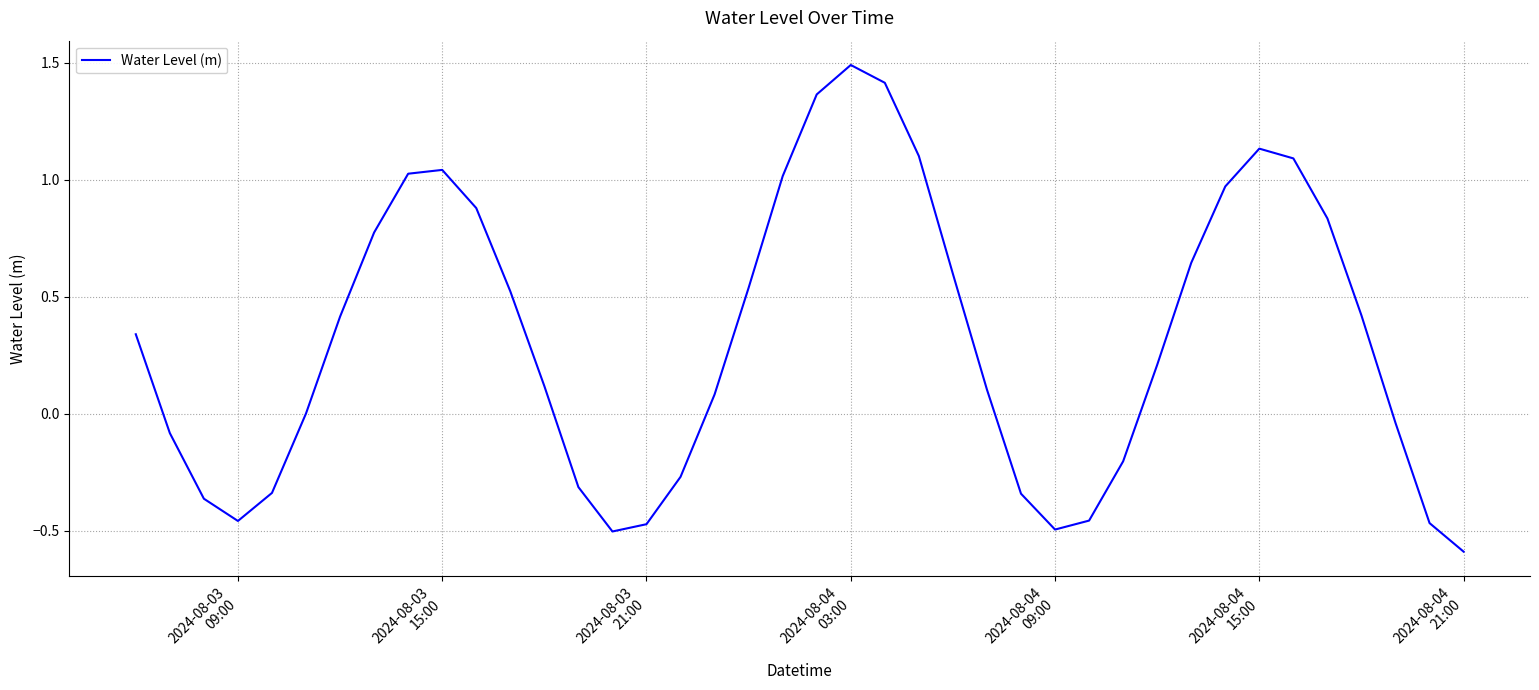

What is the maximum value shown in the chart?

1.5